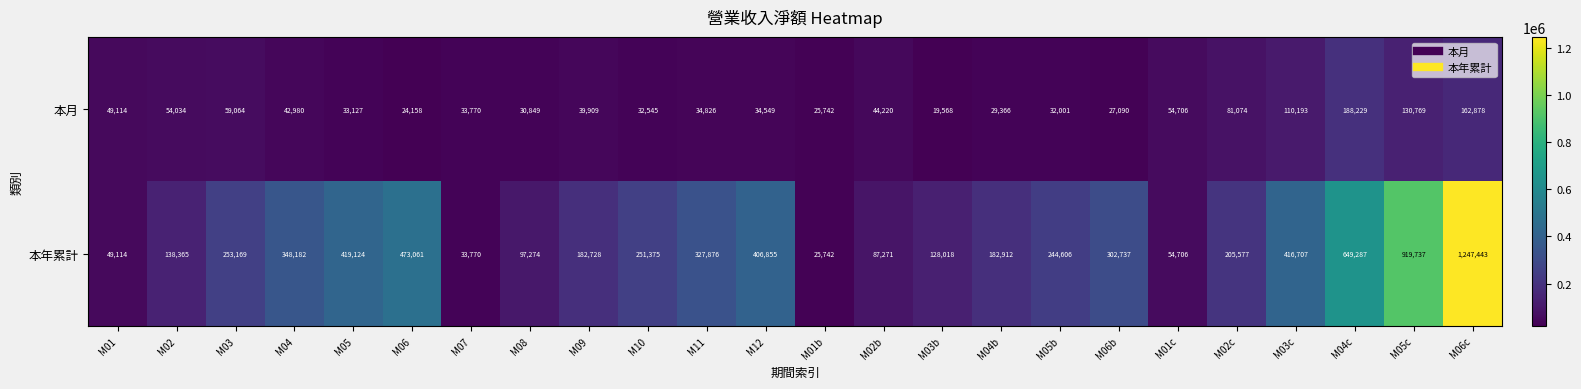

Which series changed the most between M04b and M04c?

本年累計